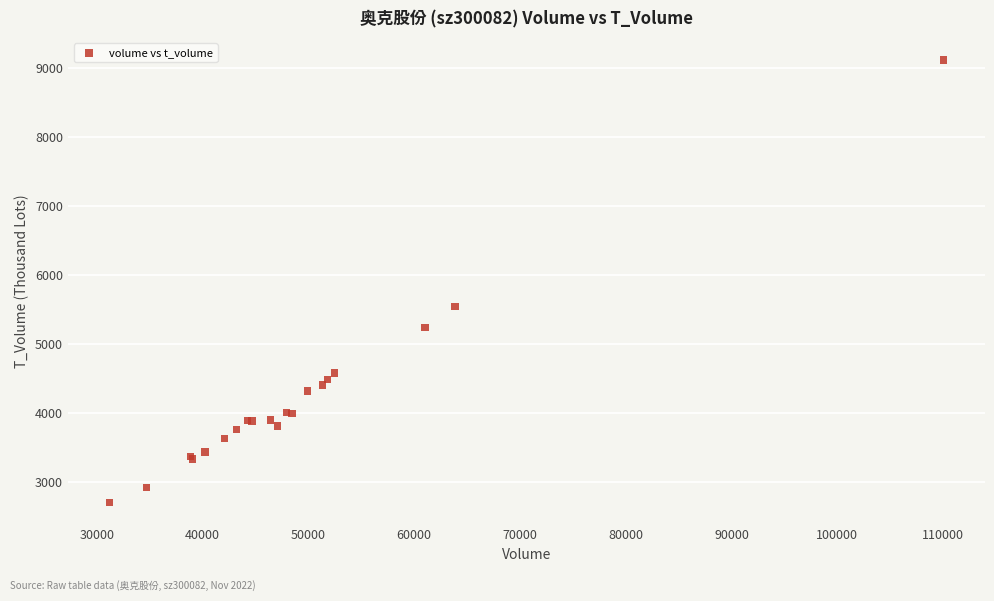

What Y value in the scatter plot is closest to 5909?

5545